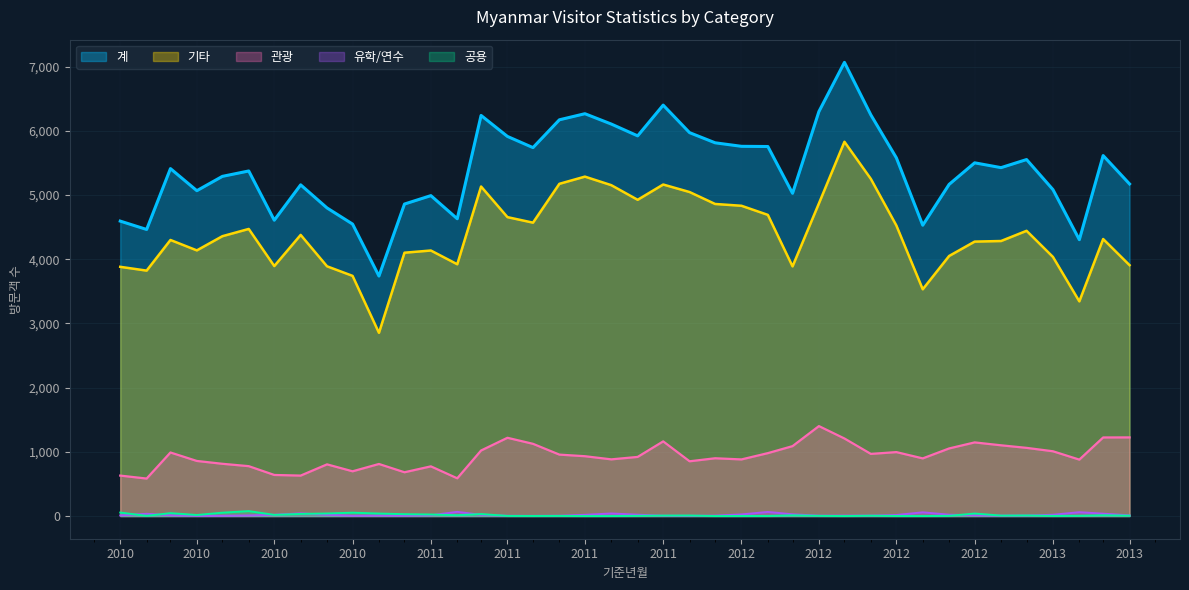

True or false: 관광 has more than 2 interior local peaks.

True